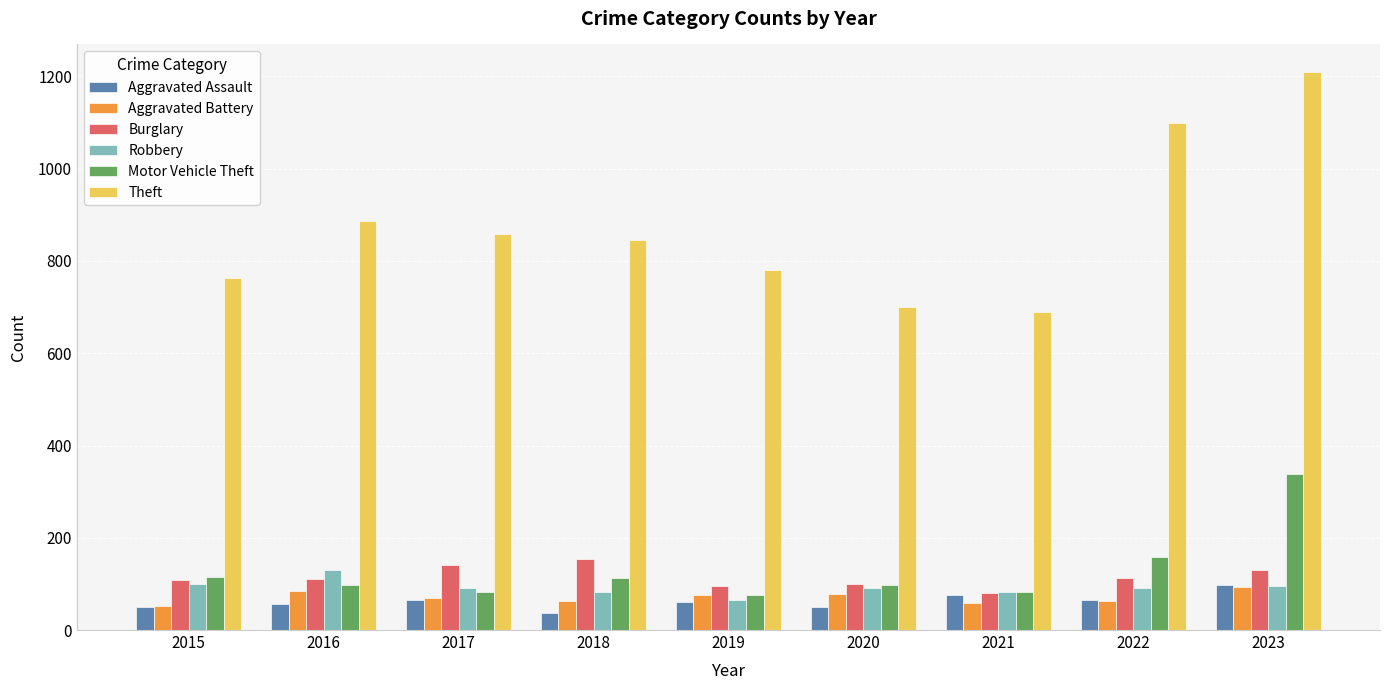

What is the difference between the Theft values at 2020 and 2015?

63